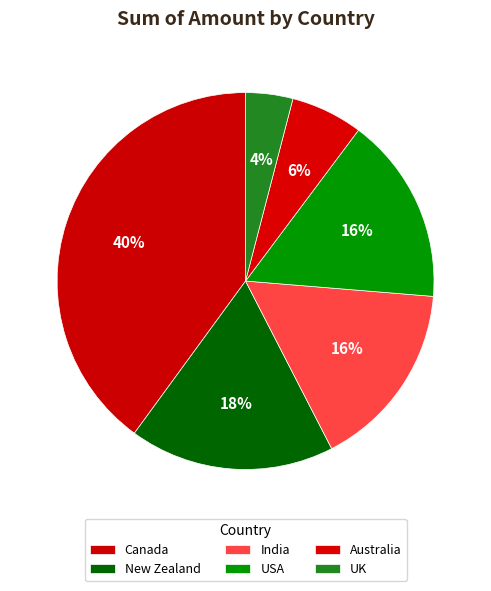

Which slice is the smallest?

UK